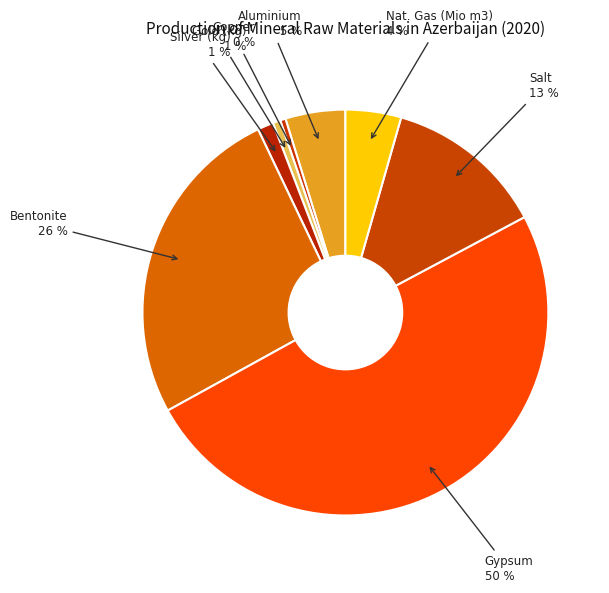

How many slices are in this pie chart?

8